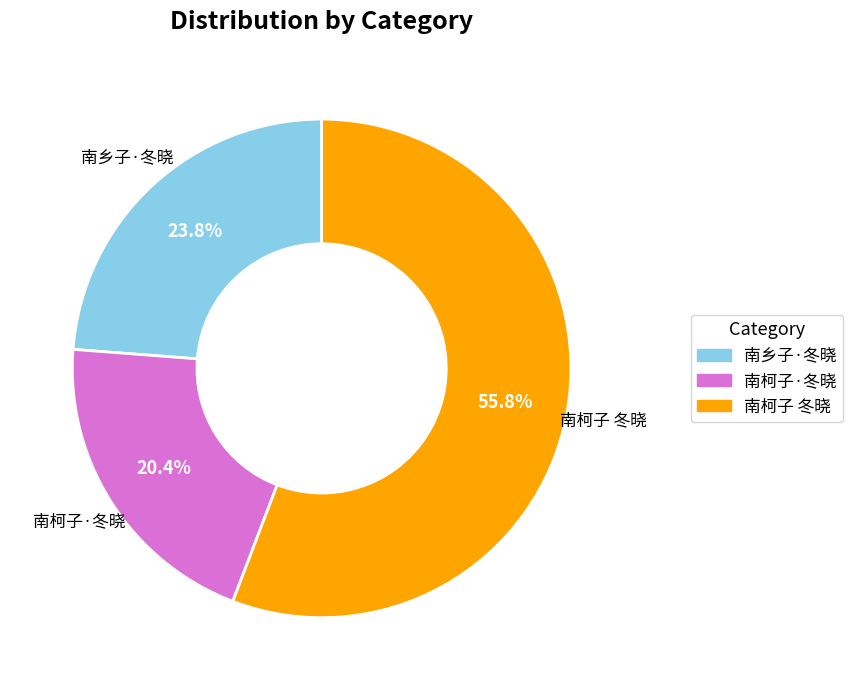

Is it true that 南柯子·冬晓 is 20% of the pie?

True